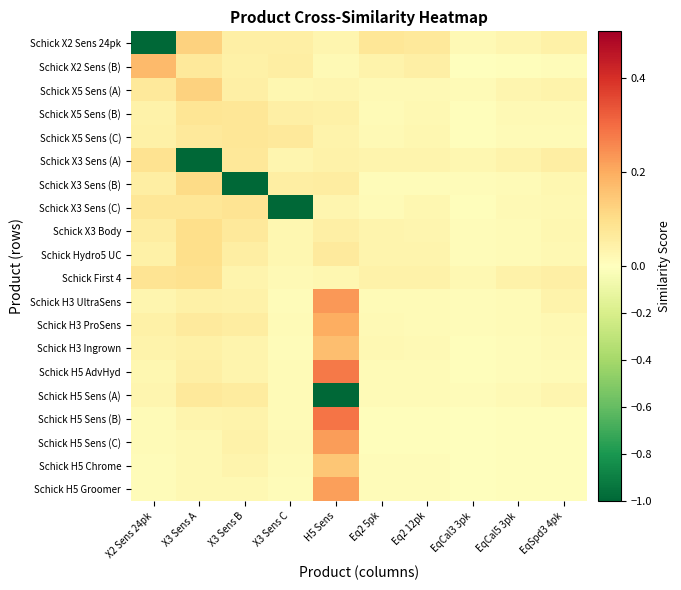

Reading left to right, what are all the values shown in this chart?

Schick X2 Sens 24pk: X2 Sens 24pk=-1.0	X3 Sens A=0.1	X3 Sens B=0.0	X3 Sens C=0.0	H5 Sens=0.0	Eq2 5pk=0.1	Eq2 12pk=0.1	EqCal3 3pk=0.0	EqCal5 3pk=0.0	EqSpd3 4pk=0.0
Schick X2 Sens (B): X2 Sens 24pk=0.2	X3 Sens A=0.1	X3 Sens B=0.0	X3 Sens C=0.1	H5 Sens=0.0	Eq2 5pk=0.0	Eq2 12pk=0.0	EqCal3 3pk=0.0	EqCal5 3pk=0.0	EqSpd3 4pk=0.0
Schick X5 Sens (A): X2 Sens 24pk=0.1	X3 Sens A=0.1	X3 Sens B=0.1	X3 Sens C=0.0	H5 Sens=0.0	Eq2 5pk=0.0	Eq2 12pk=0.0	EqCal3 3pk=0.0	EqCal5 3pk=0.0	EqSpd3 4pk=0.0
Schick X5 Sens (B): X2 Sens 24pk=0.0	X3 Sens A=0.1	X3 Sens B=0.1	X3 Sens C=0.1	H5 Sens=0.0	Eq2 5pk=0.0	Eq2 12pk=0.0	EqCal3 3pk=0.0	EqCal5 3pk=0.0	EqSpd3 4pk=0.0
Schick X5 Sens (C): X2 Sens 24pk=0.0	X3 Sens A=0.1	X3 Sens B=0.1	X3 Sens C=0.1	H5 Sens=0.0	Eq2 5pk=0.0	Eq2 12pk=0.0	EqCal3 3pk=0.0	EqCal5 3pk=0.0	EqSpd3 4pk=0.0
Schick X3 Sens (A): X2 Sens 24pk=0.1	X3 Sens A=-1.0	X3 Sens B=0.1	X3 Sens C=0.0	H5 Sens=0.0	Eq2 5pk=0.0	Eq2 12pk=0.0	EqCal3 3pk=0.0	EqCal5 3pk=0.0	EqSpd3 4pk=0.1
Schick X3 Sens (B): X2 Sens 24pk=0.1	X3 Sens A=0.1	X3 Sens B=-1.0	X3 Sens C=0.1	H5 Sens=0.1	Eq2 5pk=0.0	Eq2 12pk=0.0	EqCal3 3pk=0.0	EqCal5 3pk=0.0	EqSpd3 4pk=0.0
Schick X3 Sens (C): X2 Sens 24pk=0.1	X3 Sens A=0.1	X3 Sens B=0.1	X3 Sens C=-1.0	H5 Sens=0.0	Eq2 5pk=0.0	Eq2 12pk=0.0	EqCal3 3pk=0.0	EqCal5 3pk=0.0	EqSpd3 4pk=0.0
Schick X3 Body: X2 Sens 24pk=0.1	X3 Sens A=0.1	X3 Sens B=0.1	X3 Sens C=0.0	H5 Sens=0.0	Eq2 5pk=0.0	Eq2 12pk=0.0	EqCal3 3pk=0.0	EqCal5 3pk=0.0	EqSpd3 4pk=0.0
Schick Hydro5 UC: X2 Sens 24pk=0.0	X3 Sens A=0.1	X3 Sens B=0.1	X3 Sens C=0.0	H5 Sens=0.1	Eq2 5pk=0.0	Eq2 12pk=0.0	EqCal3 3pk=0.0	EqCal5 3pk=0.0	EqSpd3 4pk=0.0
Schick First 4: X2 Sens 24pk=0.1	X3 Sens A=0.1	X3 Sens B=0.0	X3 Sens C=0.0	H5 Sens=0.0	Eq2 5pk=0.0	Eq2 12pk=0.0	EqCal3 3pk=0.0	EqCal5 3pk=0.0	EqSpd3 4pk=0.0
Schick H3 UltraSens: X2 Sens 24pk=0.0	X3 Sens A=0.0	X3 Sens B=0.0	X3 Sens C=0.0	H5 Sens=0.2	Eq2 5pk=0.0	Eq2 12pk=0.0	EqCal3 3pk=0.0	EqCal5 3pk=0.0	EqSpd3 4pk=0.0
Schick H3 ProSens: X2 Sens 24pk=0.0	X3 Sens A=0.1	X3 Sens B=0.1	X3 Sens C=0.0	H5 Sens=0.2	Eq2 5pk=0.0	Eq2 12pk=0.0	EqCal3 3pk=0.0	EqCal5 3pk=0.0	EqSpd3 4pk=0.0
Schick H3 Ingrown: X2 Sens 24pk=0.0	X3 Sens A=0.0	X3 Sens B=0.0	X3 Sens C=0.0	H5 Sens=0.2	Eq2 5pk=0.0	Eq2 12pk=0.0	EqCal3 3pk=0.0	EqCal5 3pk=0.0	EqSpd3 4pk=0.0
Schick H5 AdvHyd: X2 Sens 24pk=0.0	X3 Sens A=0.0	X3 Sens B=0.0	X3 Sens C=0.0	H5 Sens=0.3	Eq2 5pk=0.0	Eq2 12pk=0.0	EqCal3 3pk=0.0	EqCal5 3pk=0.0	EqSpd3 4pk=0.0
Schick H5 Sens (A): X2 Sens 24pk=0.0	X3 Sens A=0.1	X3 Sens B=0.1	X3 Sens C=0.0	H5 Sens=-1.0	Eq2 5pk=0.0	Eq2 12pk=0.0	EqCal3 3pk=0.0	EqCal5 3pk=0.0	EqSpd3 4pk=0.0
Schick H5 Sens (B): X2 Sens 24pk=0.0	X3 Sens A=0.0	X3 Sens B=0.0	X3 Sens C=0.0	H5 Sens=0.3	Eq2 5pk=0.0	Eq2 12pk=0.0	EqCal3 3pk=0.0	EqCal5 3pk=0.0	EqSpd3 4pk=0.0
Schick H5 Sens (C): X2 Sens 24pk=0.0	X3 Sens A=0.0	X3 Sens B=0.0	X3 Sens C=0.0	H5 Sens=0.2	Eq2 5pk=0.0	Eq2 12pk=0.0	EqCal3 3pk=0.0	EqCal5 3pk=0.0	EqSpd3 4pk=0.0
Schick H5 Chrome: X2 Sens 24pk=0.0	X3 Sens A=0.0	X3 Sens B=0.0	X3 Sens C=0.0	H5 Sens=0.1	Eq2 5pk=0.0	Eq2 12pk=0.0	EqCal3 3pk=0.0	EqCal5 3pk=0.0	EqSpd3 4pk=0.0
Schick H5 Groomer: X2 Sens 24pk=0.0	X3 Sens A=0.0	X3 Sens B=0.0	X3 Sens C=0.0	H5 Sens=0.2	Eq2 5pk=0.0	Eq2 12pk=0.0	EqCal3 3pk=0.0	EqCal5 3pk=0.0	EqSpd3 4pk=0.0